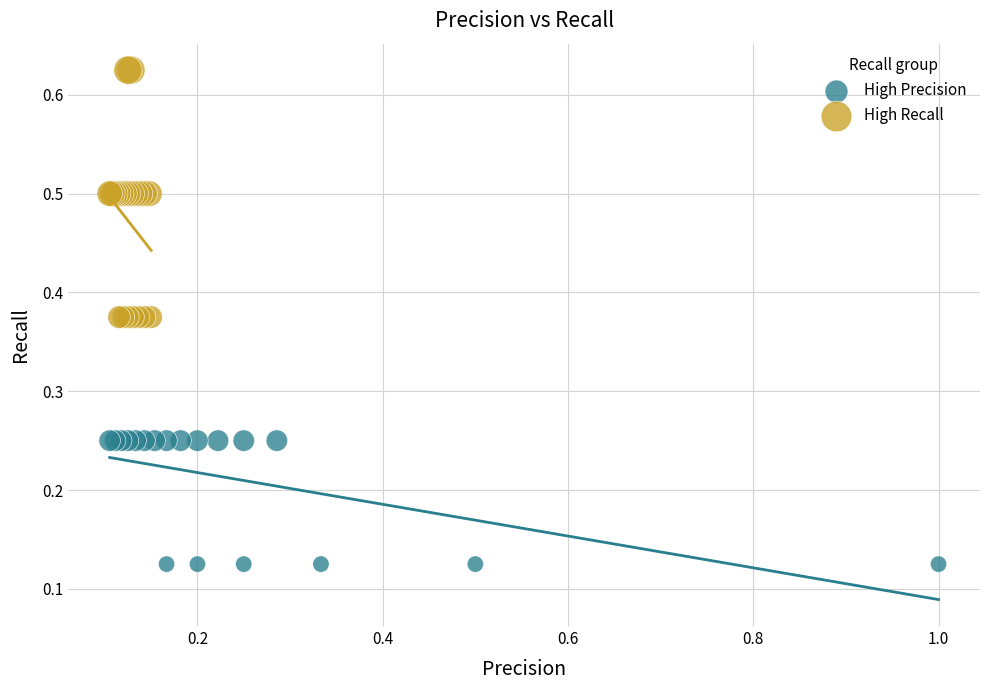

Which series reaches the maximum Y coordinate?

High Recall